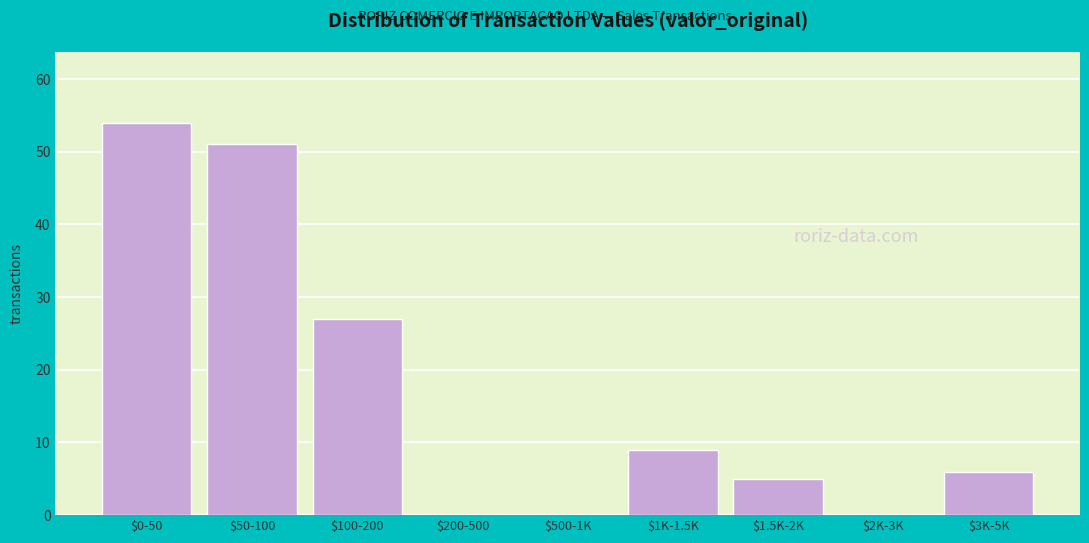

Is it true that the value at $0-50 is 93?

False